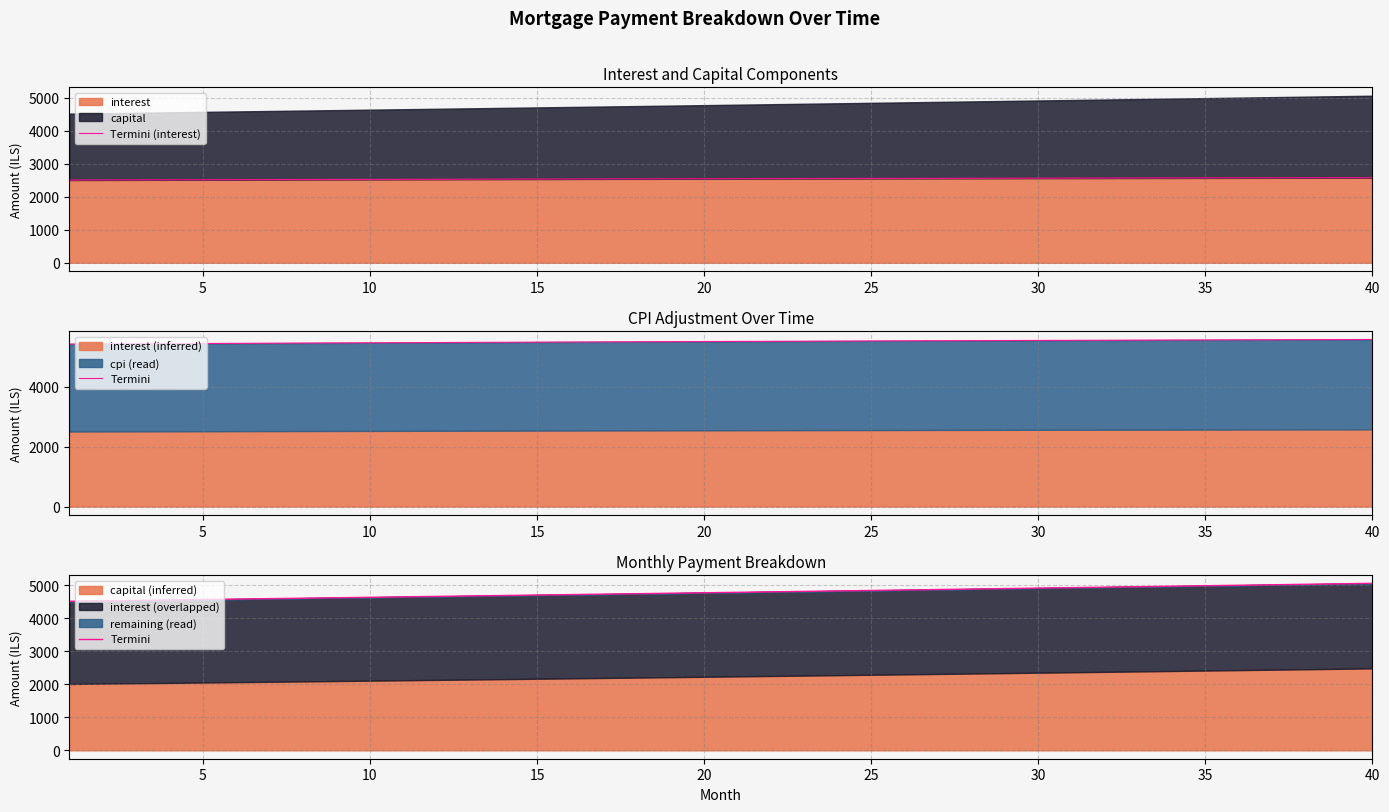

True or false: Termini has more than 1 interior local peaks.

False